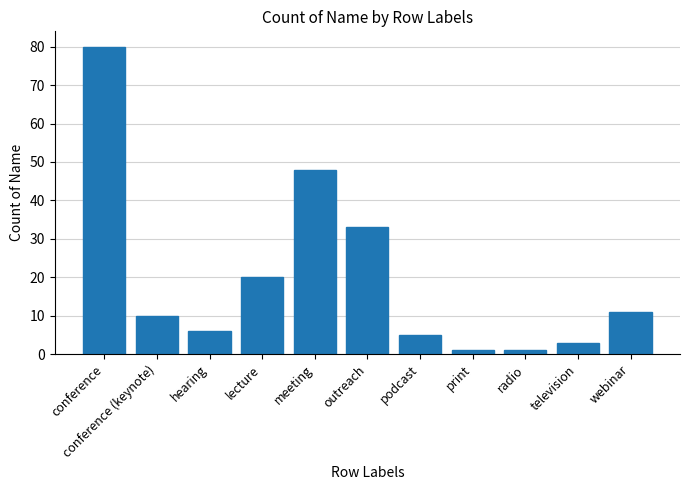

Approximately how many times larger is the value at hearing compared to conference?

0.1